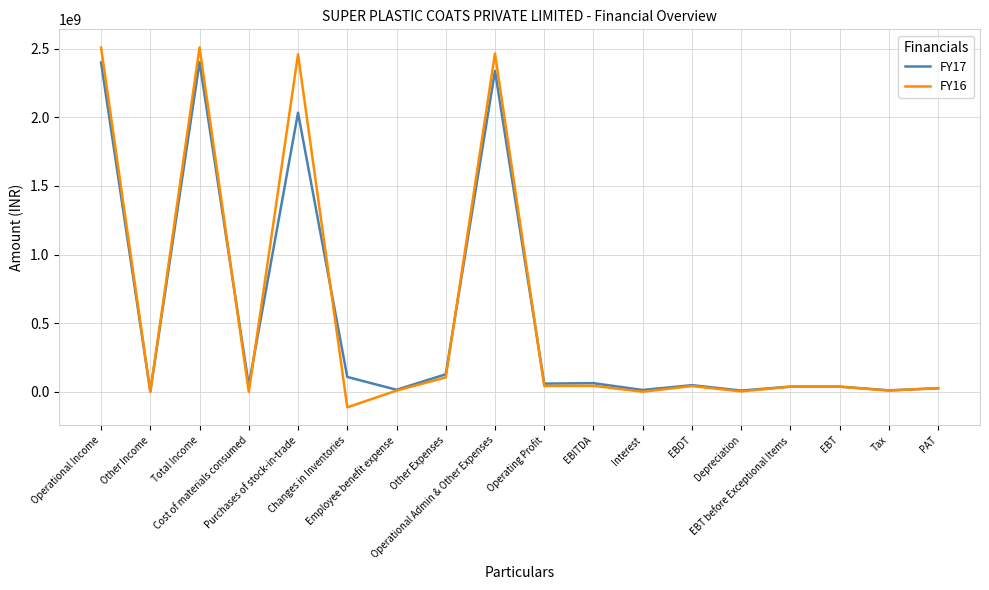

How many values in the FY17 series are below 49622256?

9